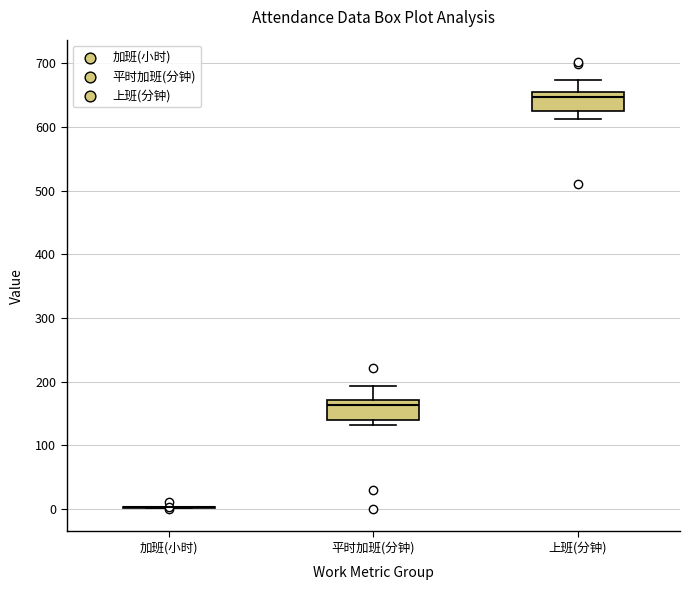

Reading left to right, transcribe this box plot: for each box, give where its median line is, the range the box spans, and where its two whiskers end, as read against the y-axis. The values are not printed on the chart, so give them approximately, as read against the axis.

加班(小时): box collapsed to a line at 0, whiskers 0 to 0
平时加班(分钟): median 160, box 140 to 170, whiskers 130 to 190
上班(分钟): median 650 (just below the box's upper edge), box 630 to 650, whiskers 610 to 670